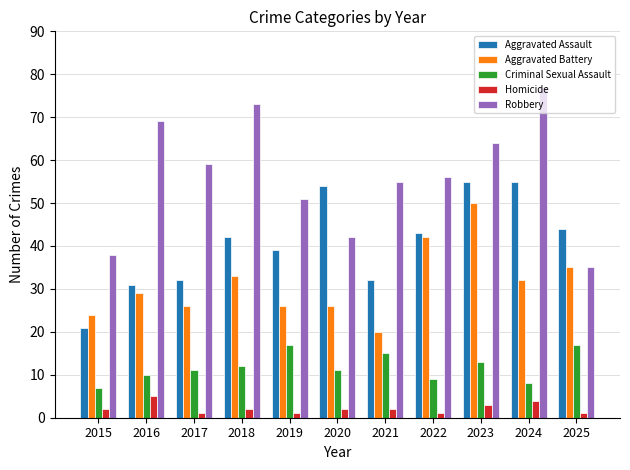

Between 2022 and 2023, which series saw the biggest shift?

Aggravated Assault